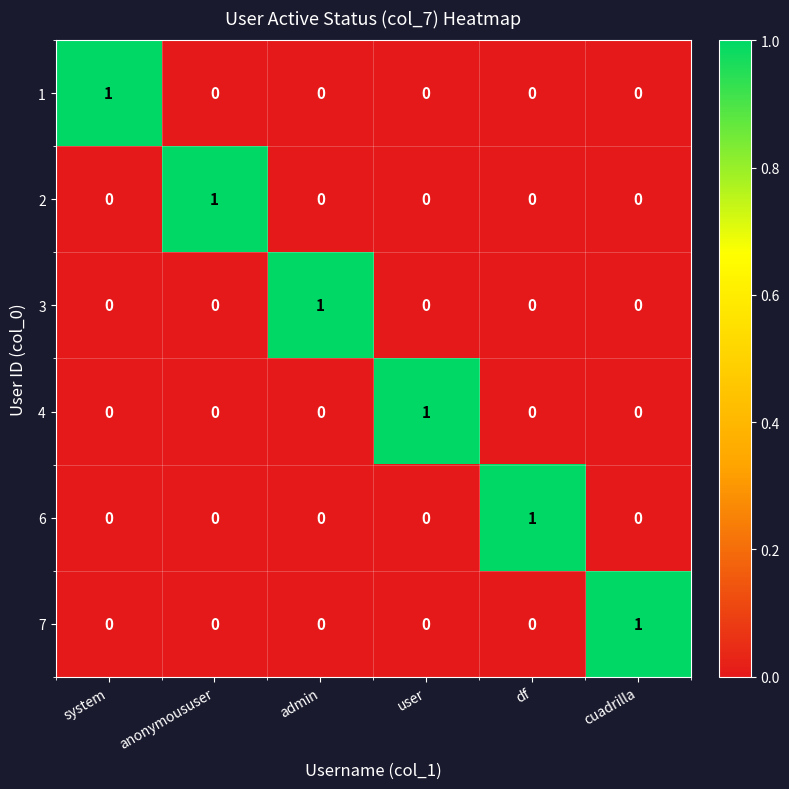

Is the value of 7 at cuadrilla greater than the value of 2 at admin?

Yes